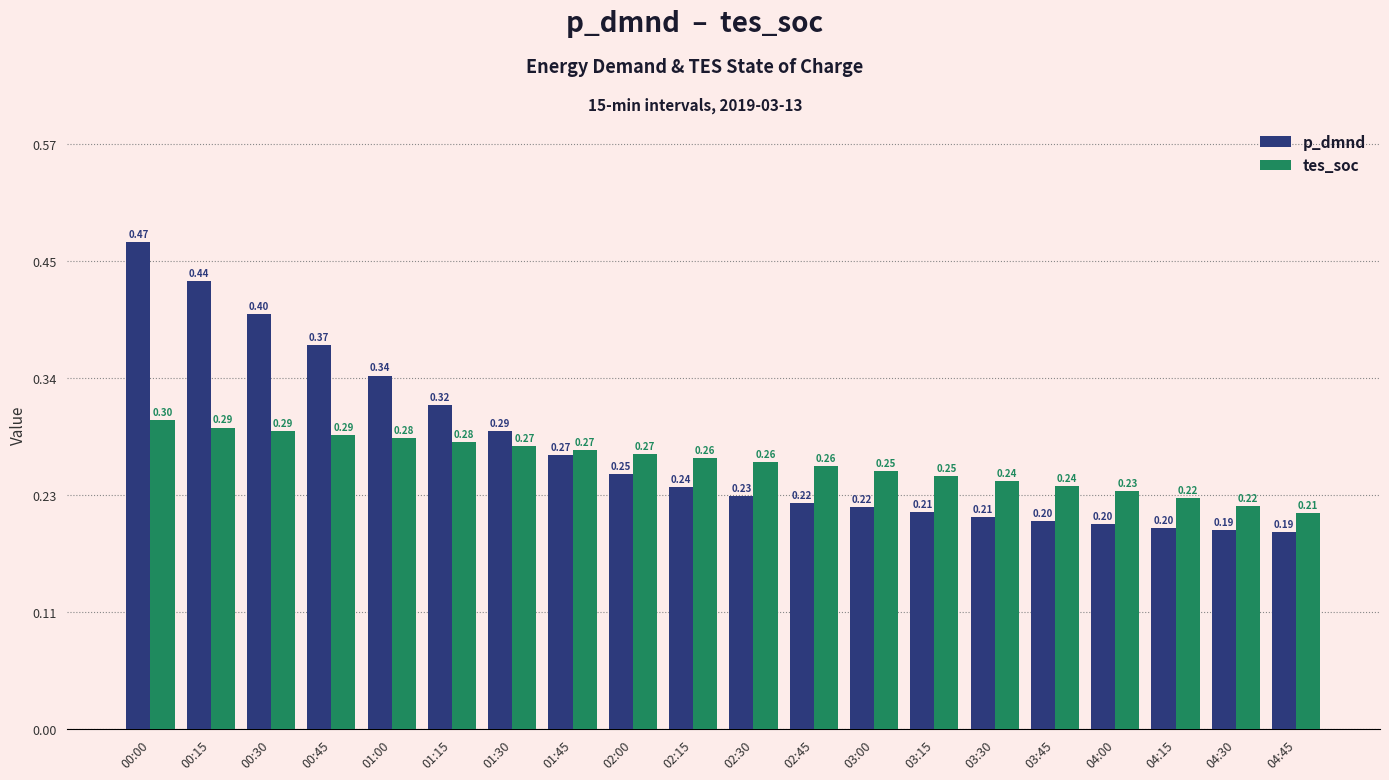

How many categories are shown in the chart?

20